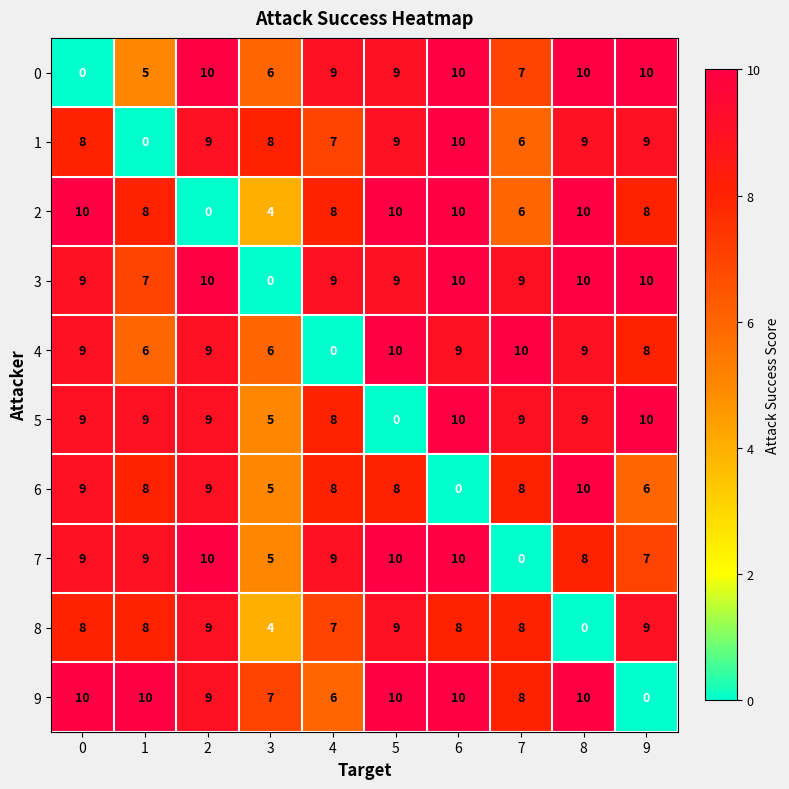

What is the difference between the highest and lowest values at 6?

10